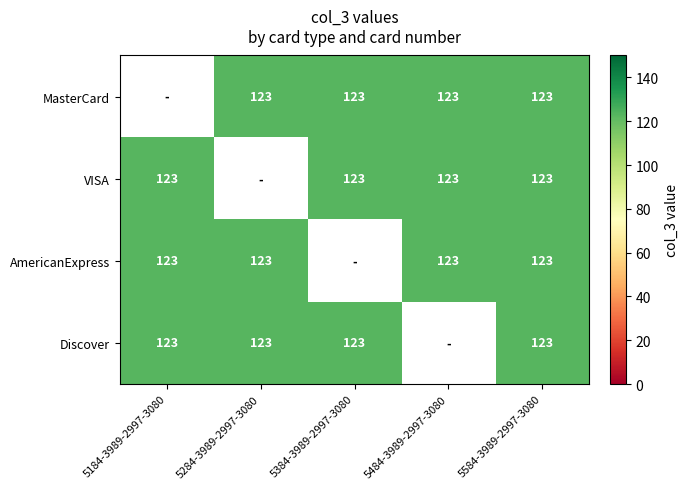

How many MasterCard values are between 123 and 124?

4